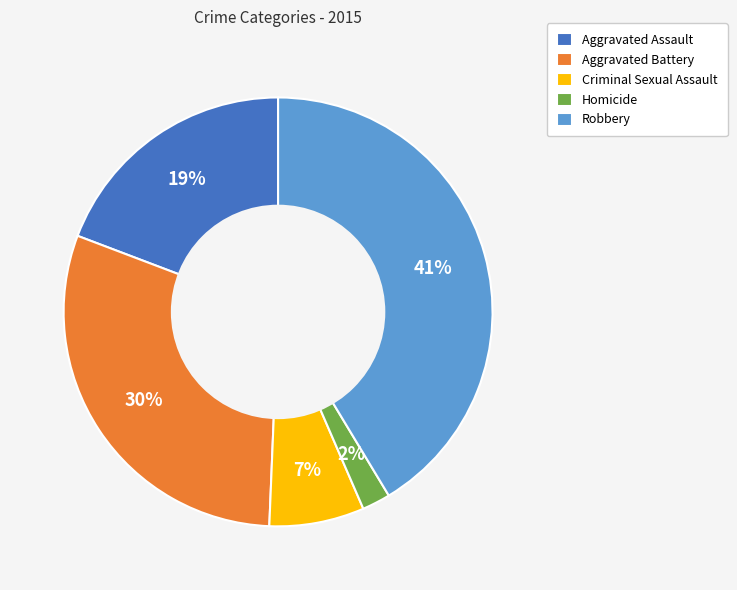

Do Robbery and Criminal Sexual Assault together represent more than half of the pie?

No